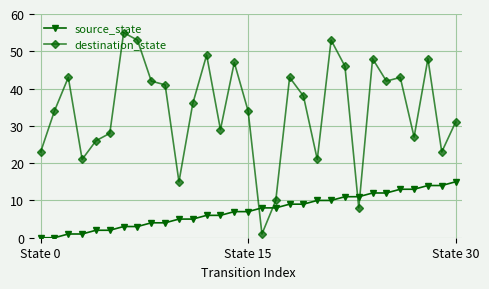

True or false: destination_state and source_state intersect in this chart.

True